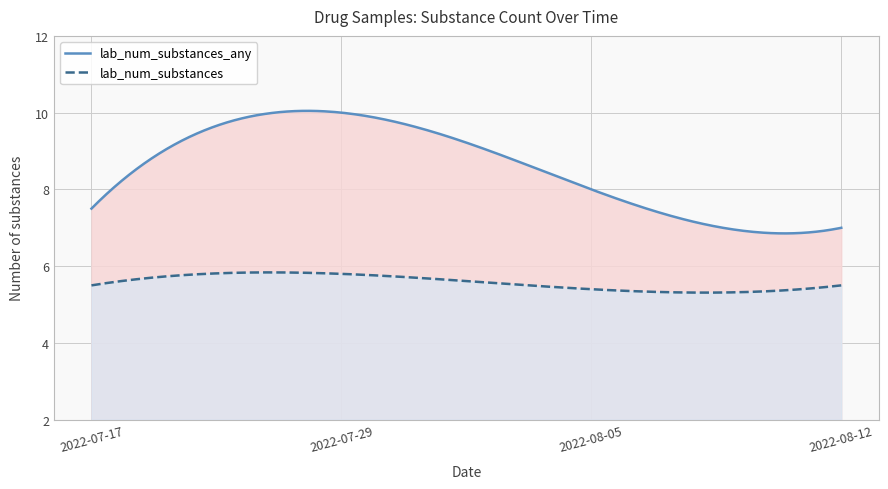

What is the maximum value for lab_num_substances?

5.8